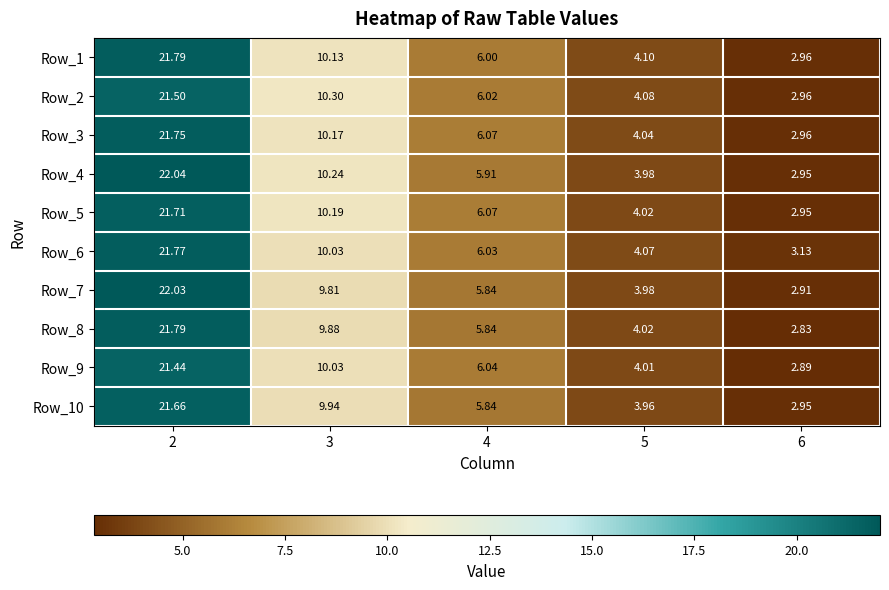

Is the value of Row_1 at 6 greater than the value of Row_10 at 2?

No